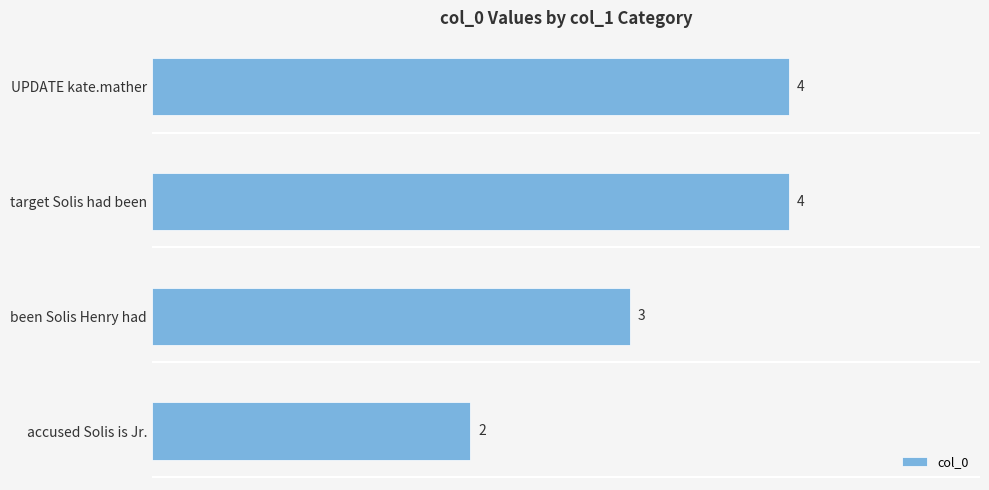

Between target Solis had been and accused Solis is Jr., which is larger?

target Solis had been